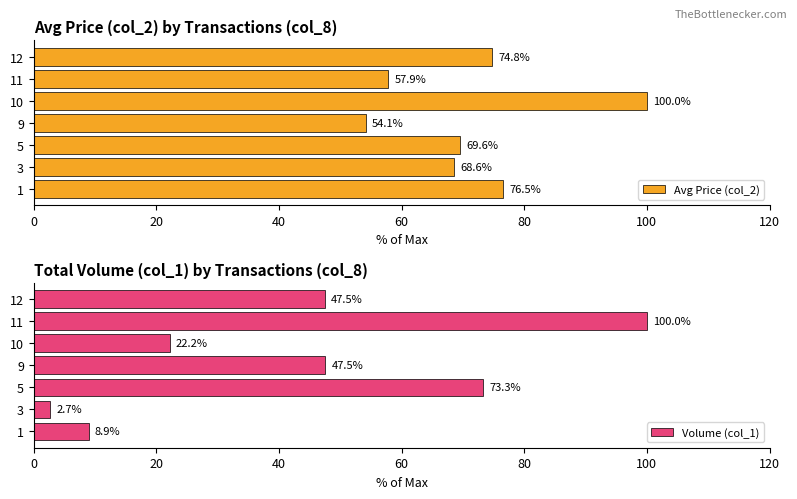

The value of Avg Price (col_2) at 20 is 113.1. True or false?

False